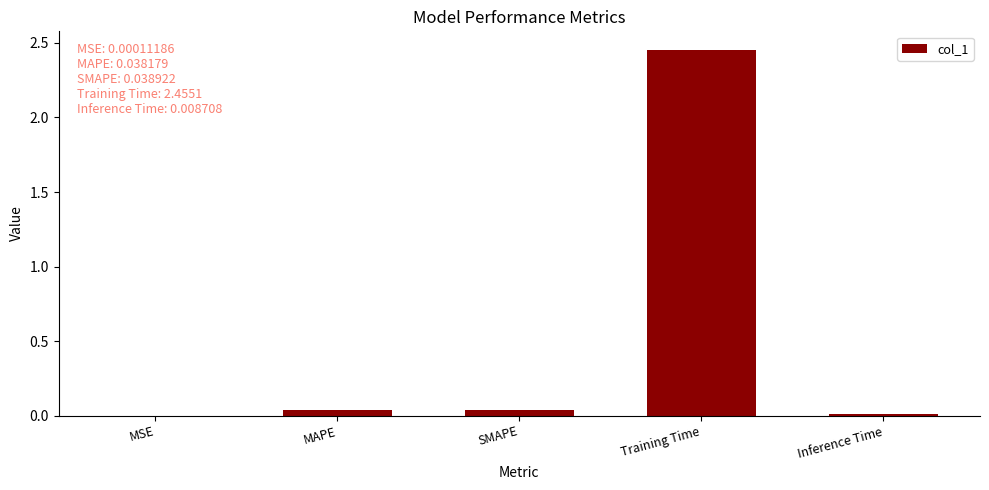

True or false: the data shows 3.3 at Training Time.

False